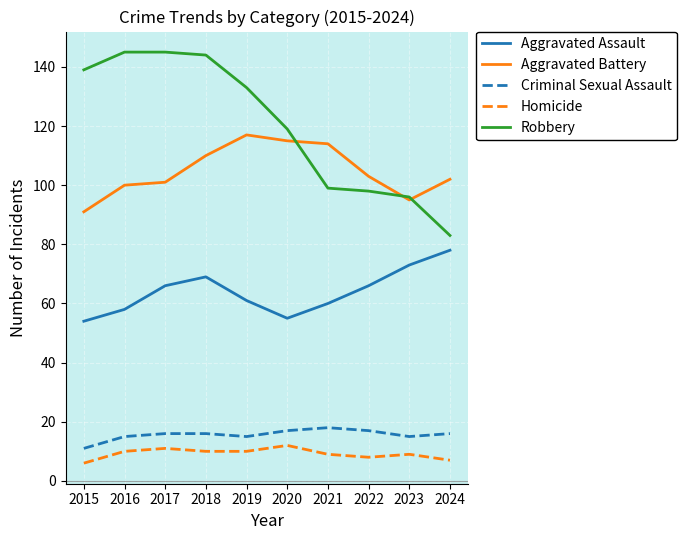

Which series has the largest range (max minus min)?

Robbery